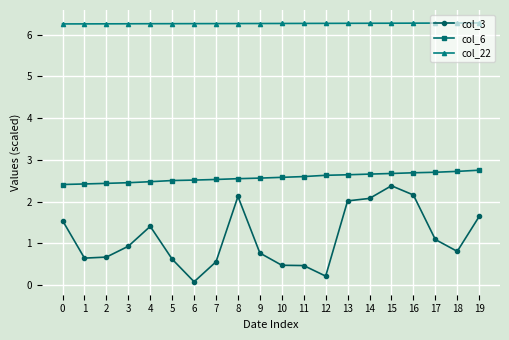

Is it true that col_22 equals 6.3 at 0?

True